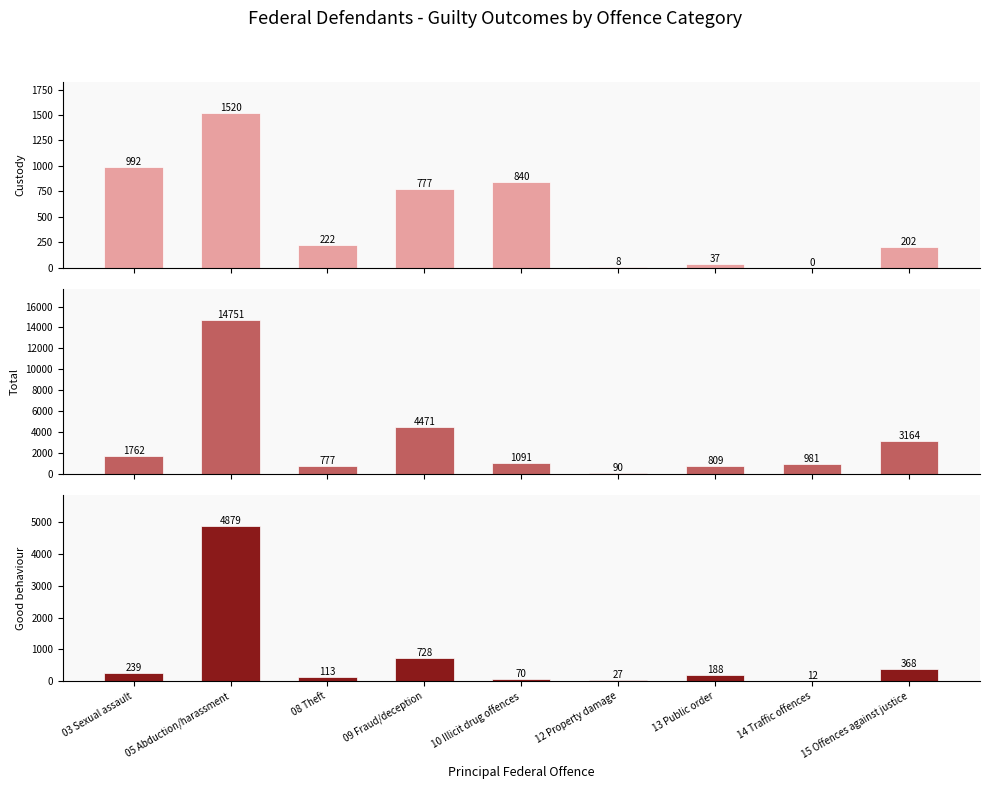

How many data points in Custody in a correctional institution are less than 222?

4